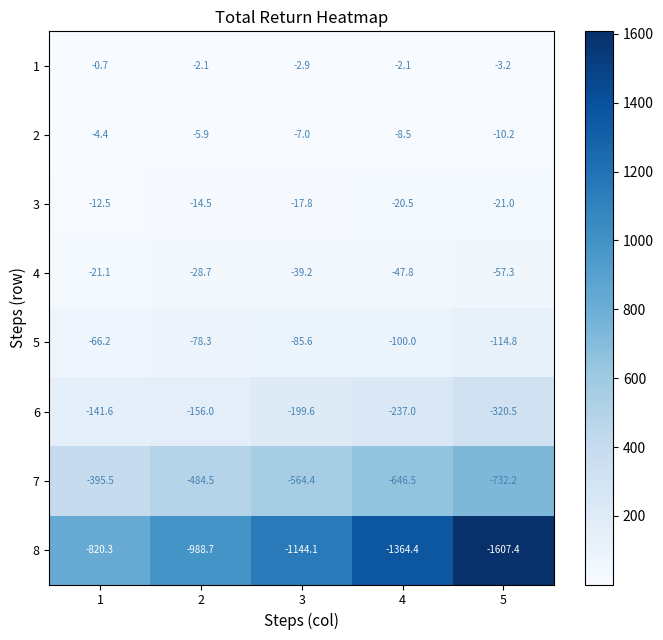

What is the difference between the second highest and minimum values in the 3 series?

6.5